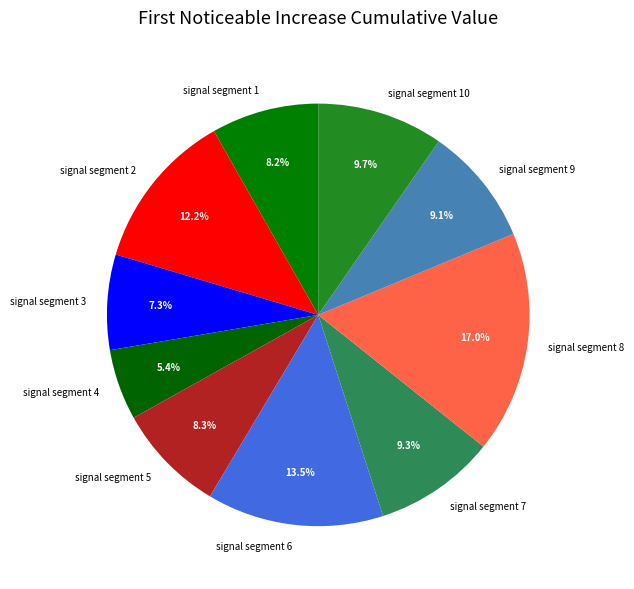

To the nearest percent, what is the difference between the largest and smallest slice percentages?

12%